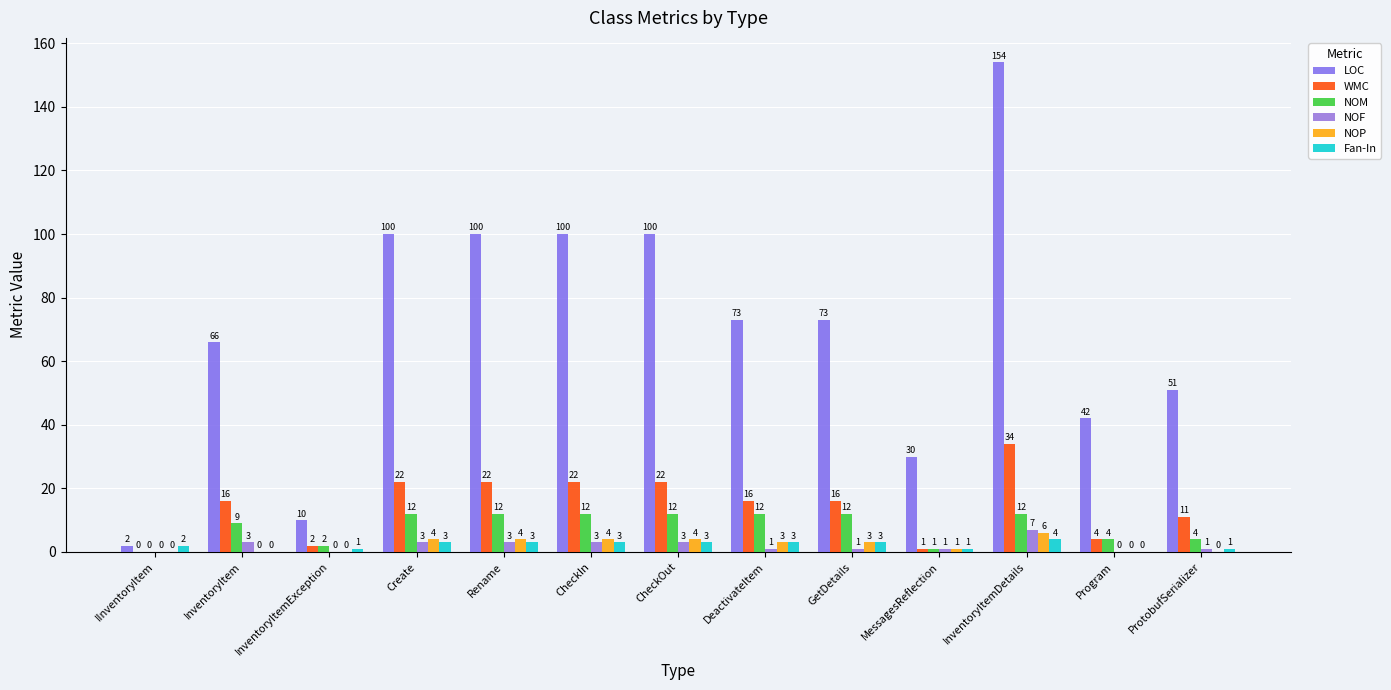

How many series are shown in this chart?

6